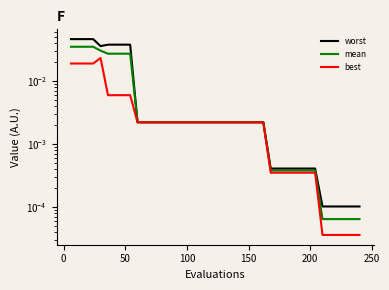

Rank the series by their maximum value, from highest to lowest.

worst, mean, best